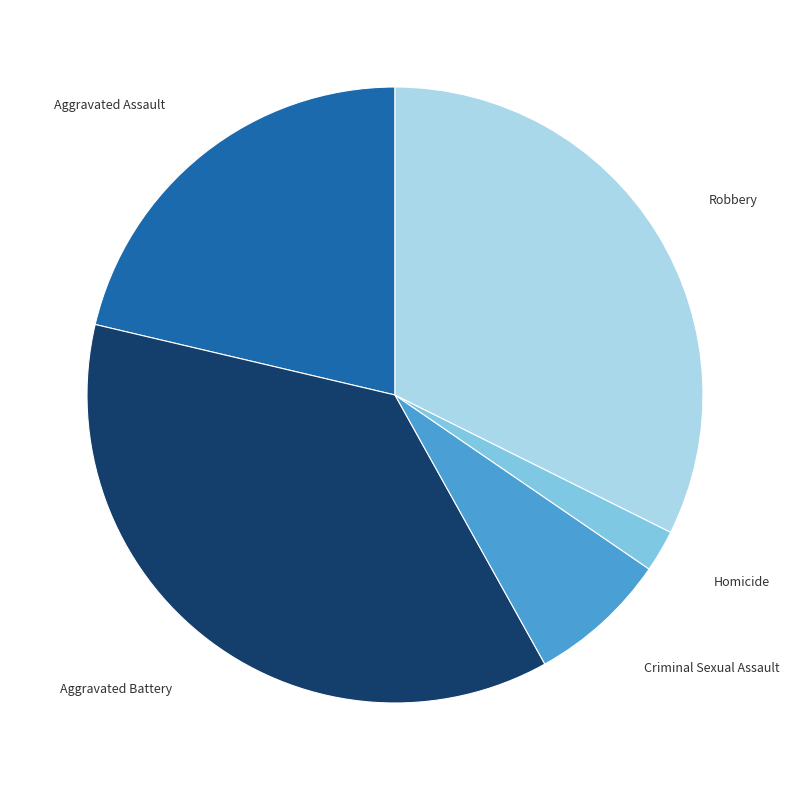

Which category has the biggest portion of the pie?

Aggravated Battery